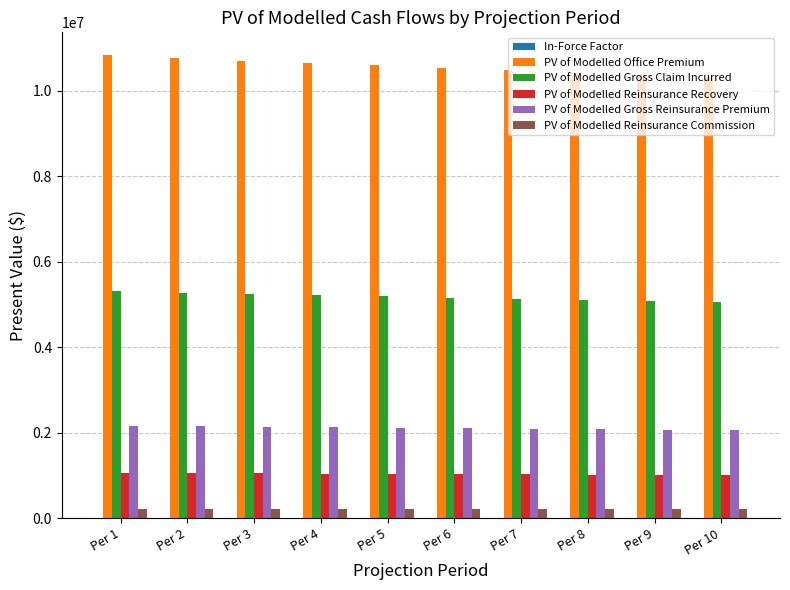

True or false: PV of Modelled Reinsurance Recovery has a value of 1534480.3 at Per 9.

False